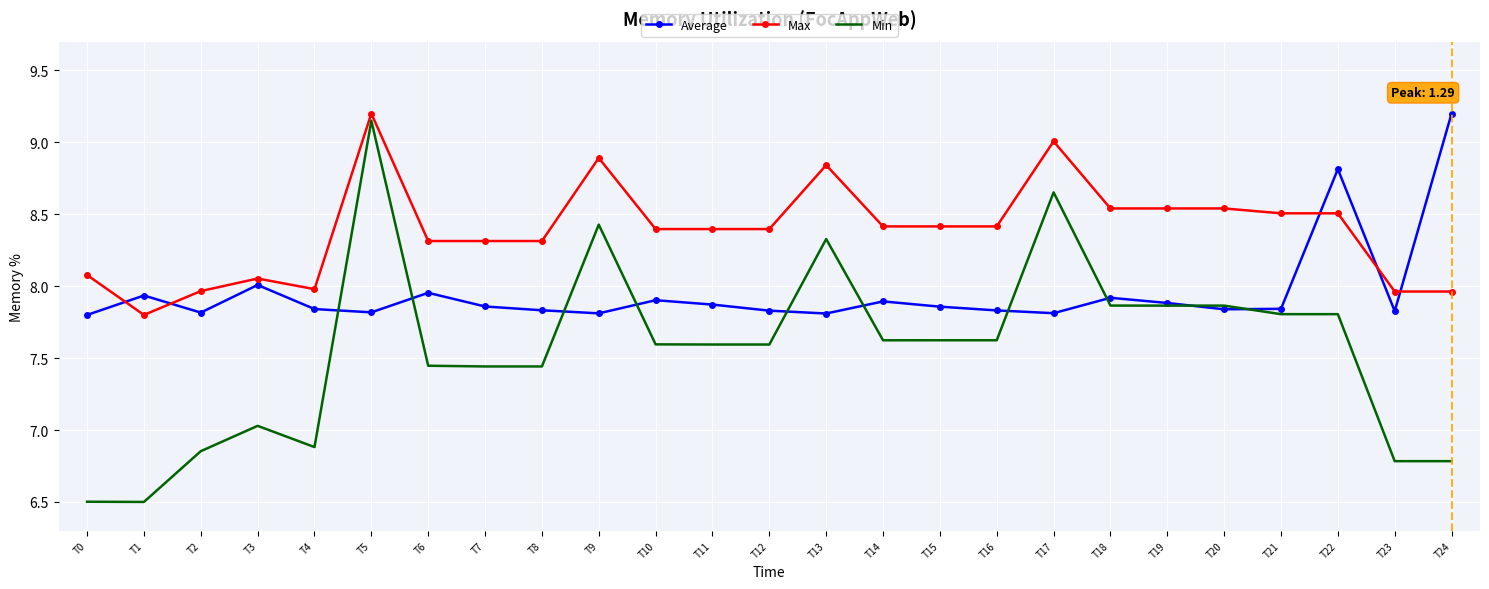

Which series has the largest total across all categories?

Max